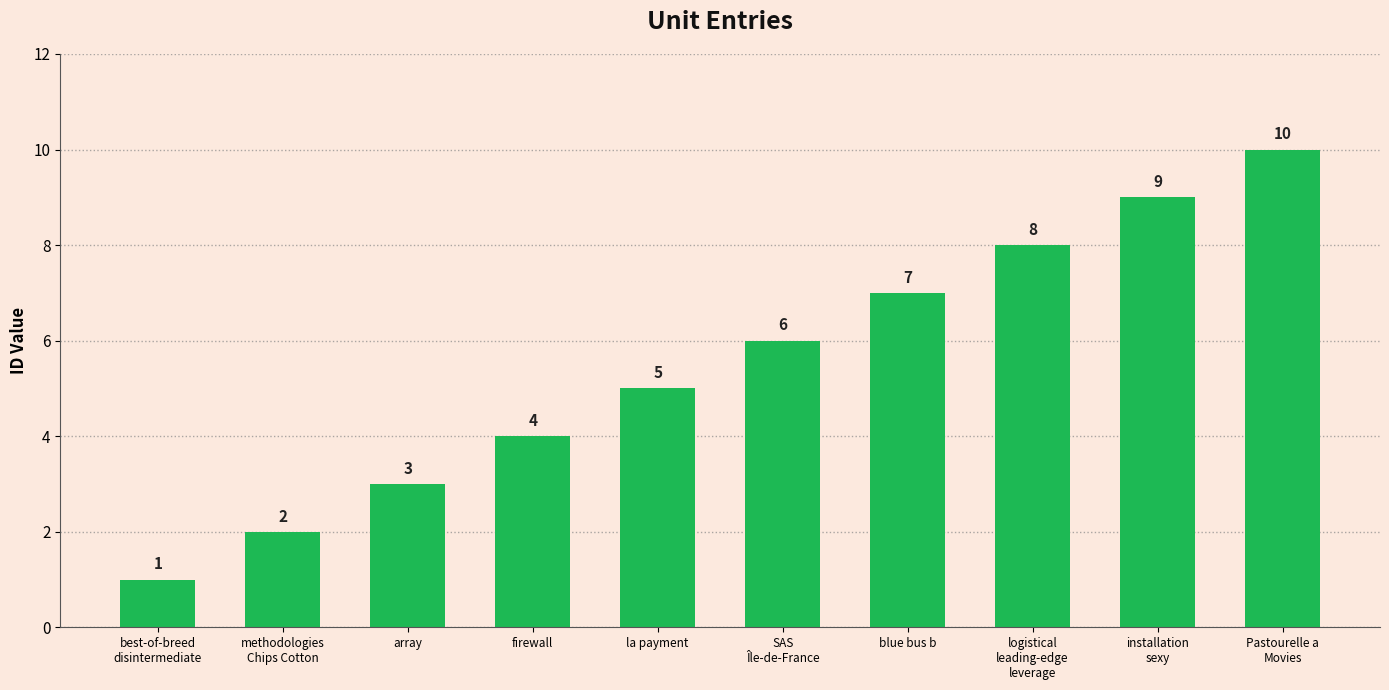

Reading left to right, transcribe all the data shown in this chart.

1	2	3	4	5	6	7	8	9	10